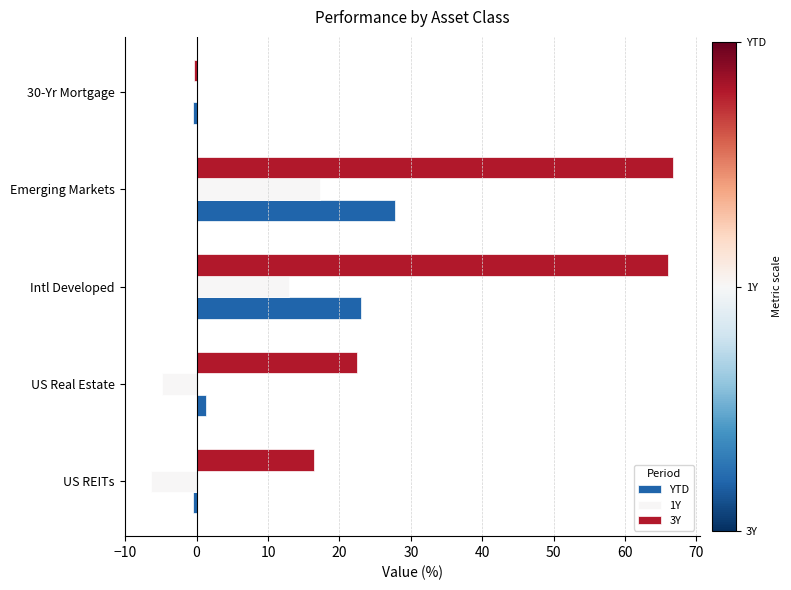

How many data points in 3Y are above 22?

3